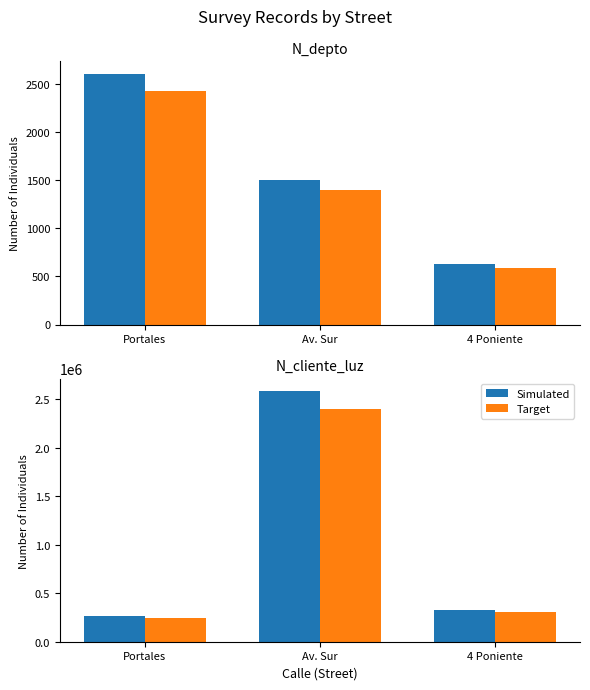

What are all the series names shown in the legend?

Simulated, Target